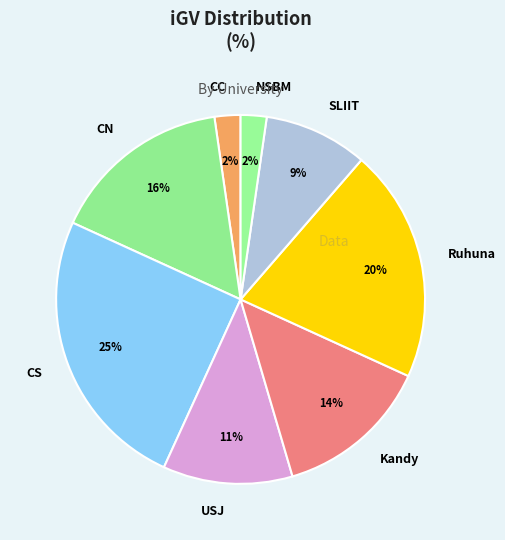

Is there a majority slice in this chart?

No